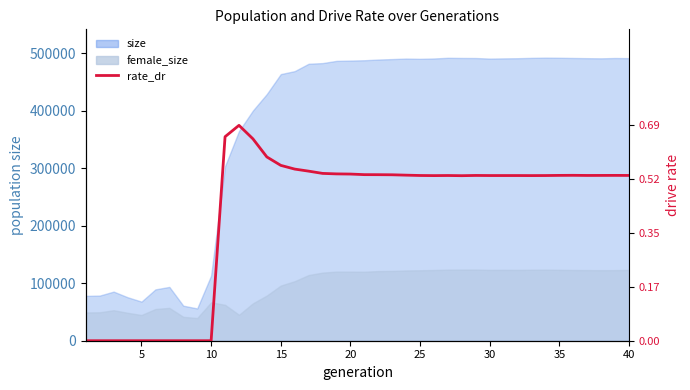

True or false: the data has more than 2 interior local peaks.

True